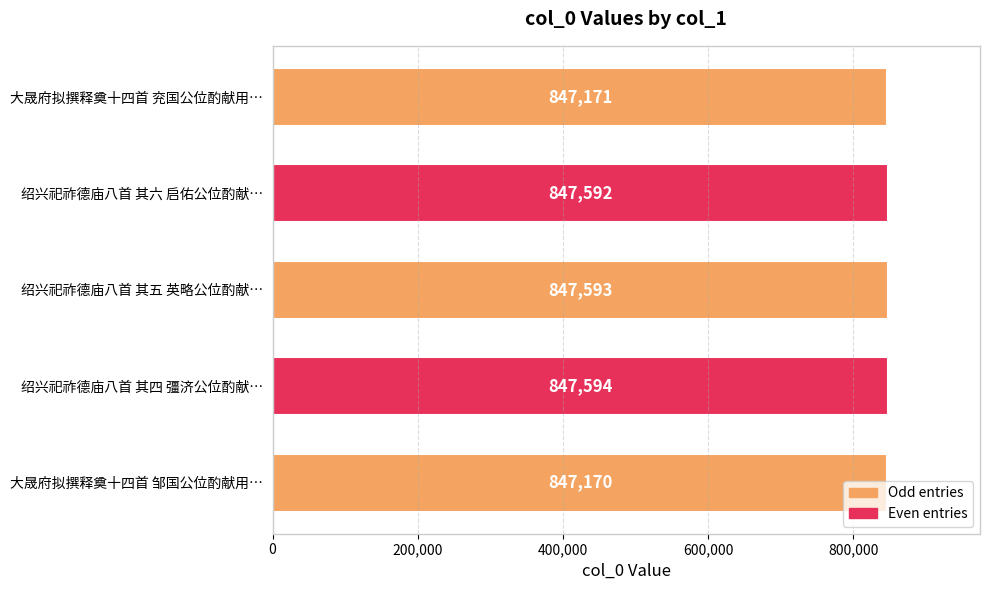

What is the difference between the maximum and minimum values?

424